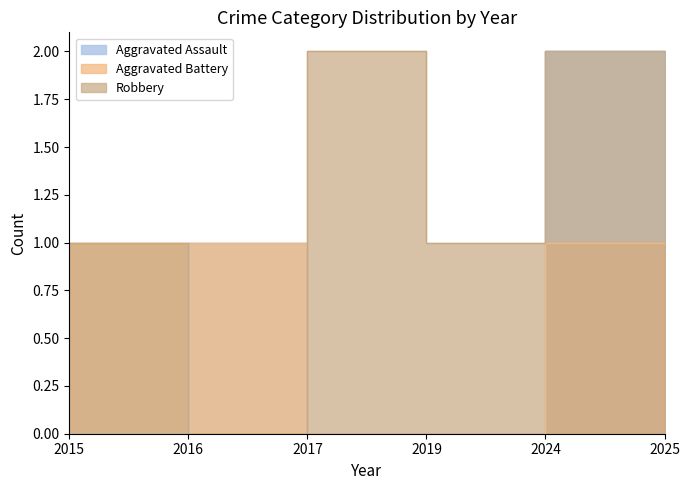

What are all the series names shown in the legend?

Aggravated Assault, Aggravated Battery, Robbery